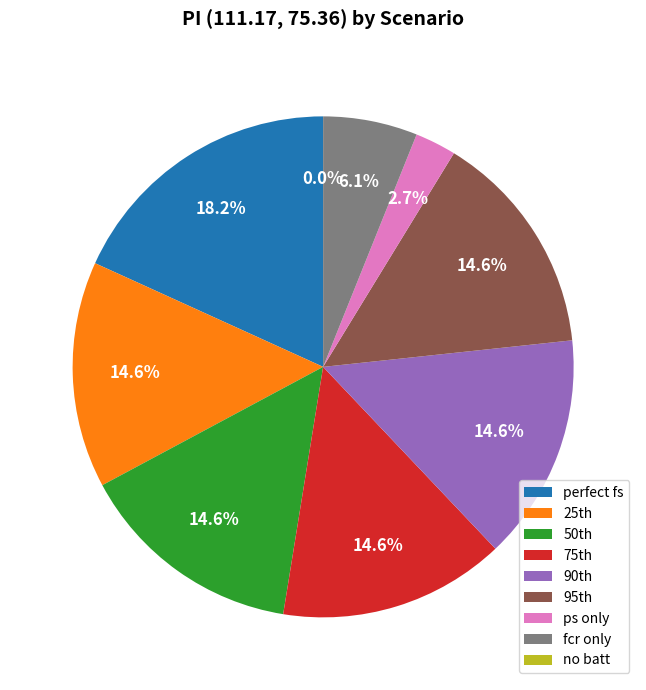

Rank the categories by value from highest to lowest.

perfect fs, 25th, 50th, 75th, 90th, 95th, fcr only, ps only, no batt